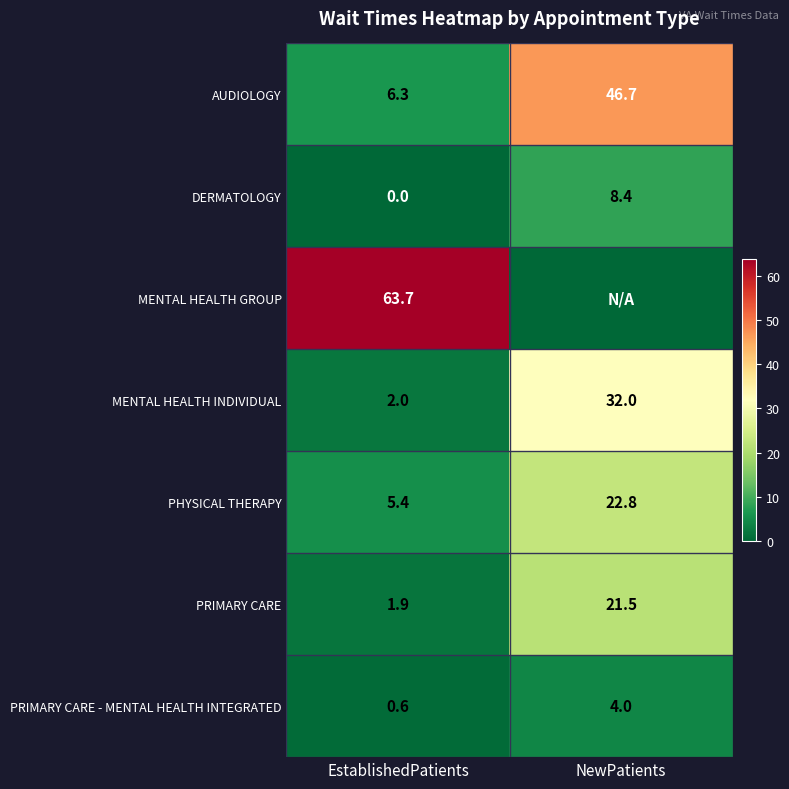

The MENTAL HEALTH GROUP series shows 63.7 at EstablishedPatients. True or false?

True